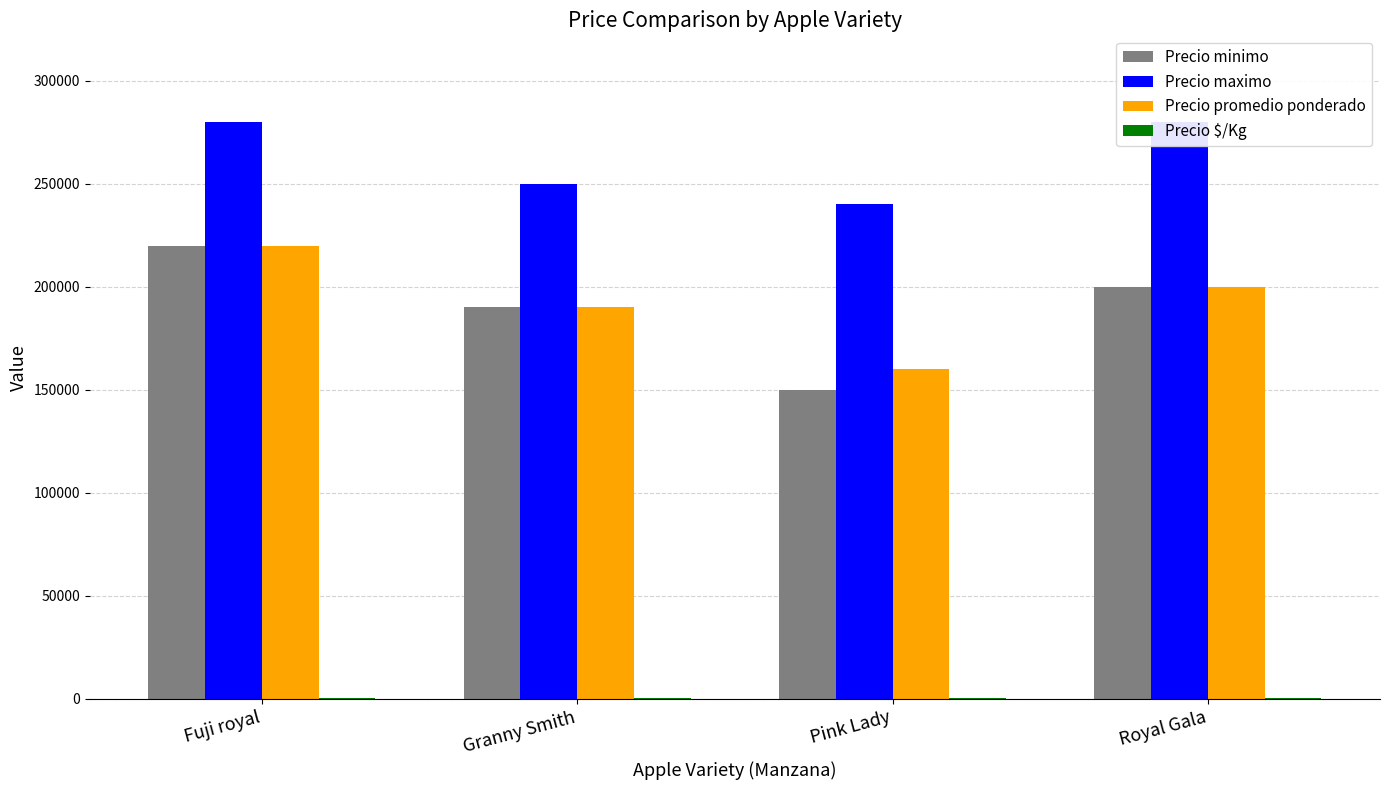

Reading right to left, list all the values displayed in this chart.

Precio minimo: 200000	150000	190000	220000
Precio maximo: 280000	240000	250000	280000
Precio promedio ponderado: 200000	160000	190000	220000
Precio $/Kg: 500	400	475	550